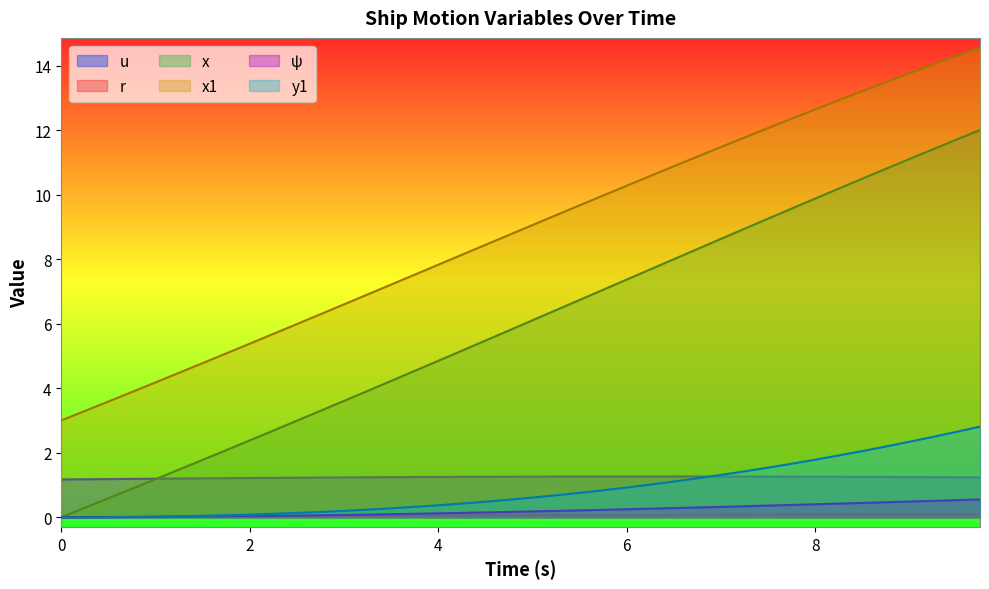

How many lines are shown in the chart?

6